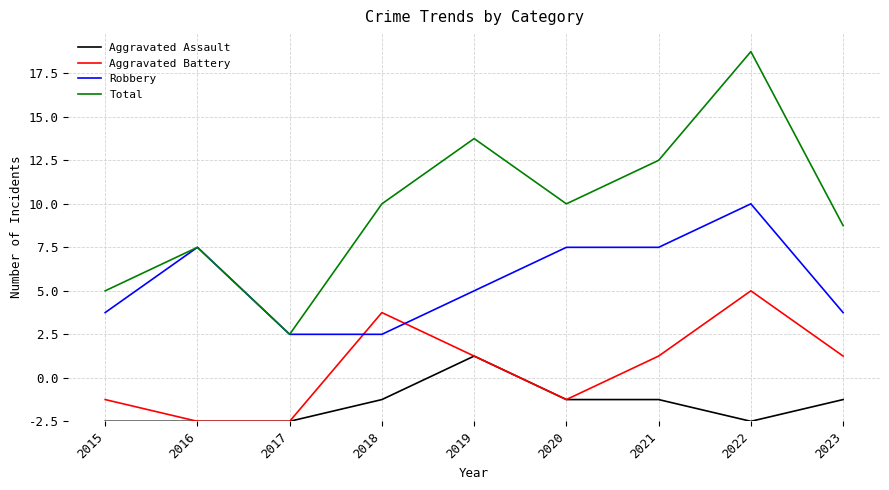

Reading right to left, extract all data points from this chart.

Aggravated Assault: 1	0	1	1	3	1	0	0	0
Aggravated Battery: 3	6	3	1	3	5	0	0	1
Robbery: 5	10	8	8	6	4	4	8	5
Total: 9	17	12	10	13	10	4	8	6